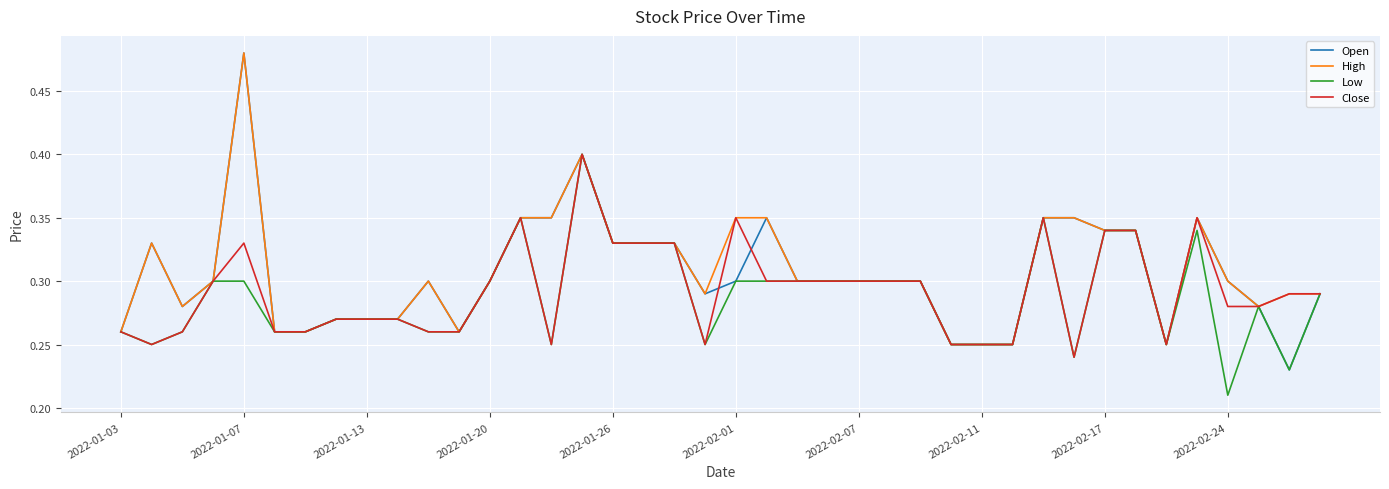

Which series has the largest range (max minus min)?

Open